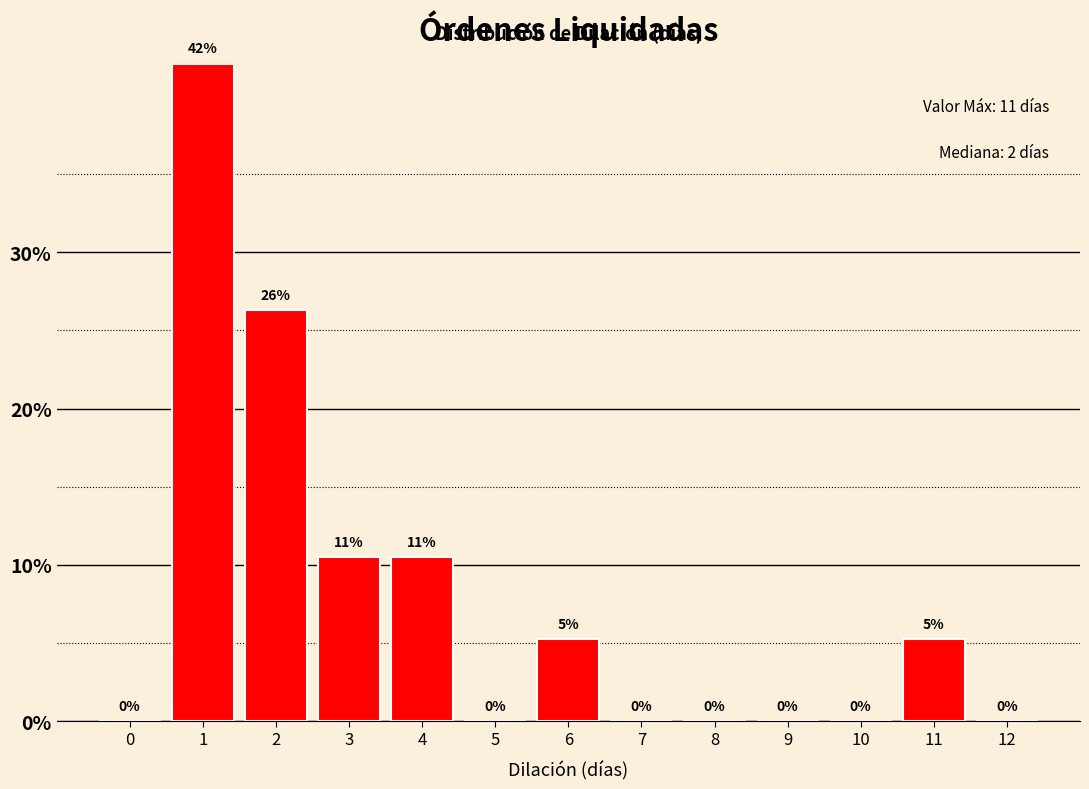

What is the sum of all values?

100.0